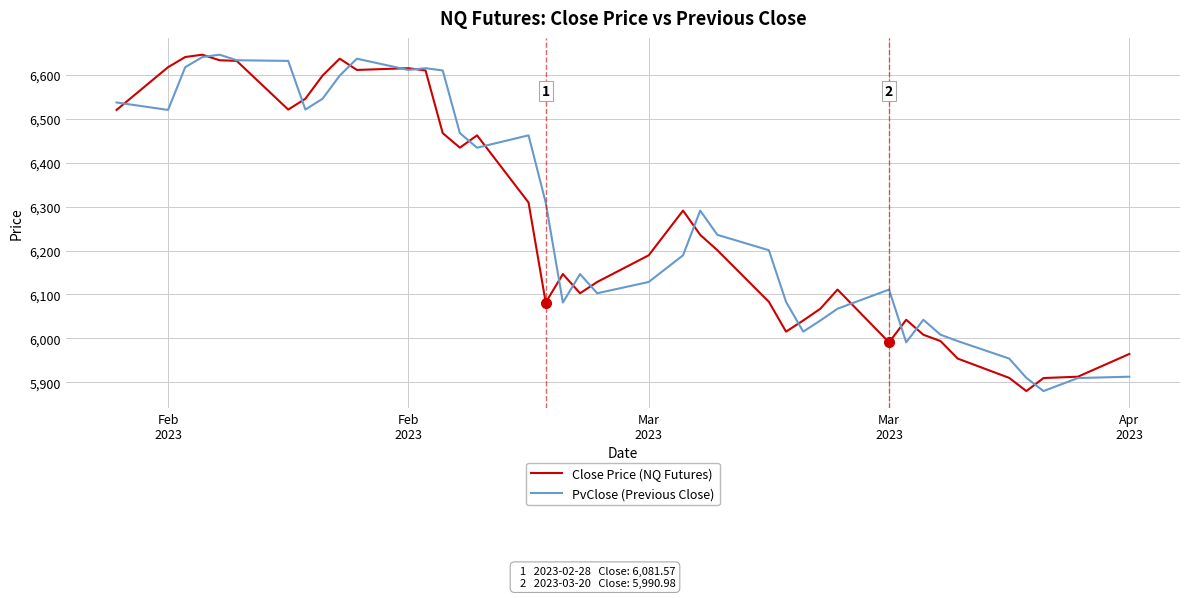

What is the maximum value shown in the chart?

6645.8